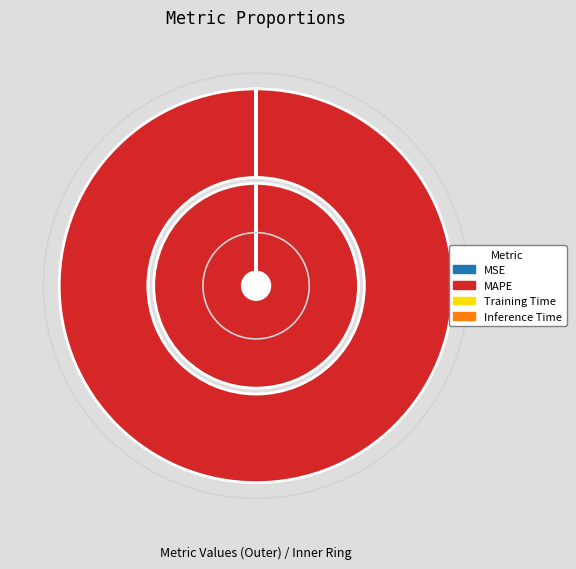

Is it true that Inference Time is 0% of the pie?

True